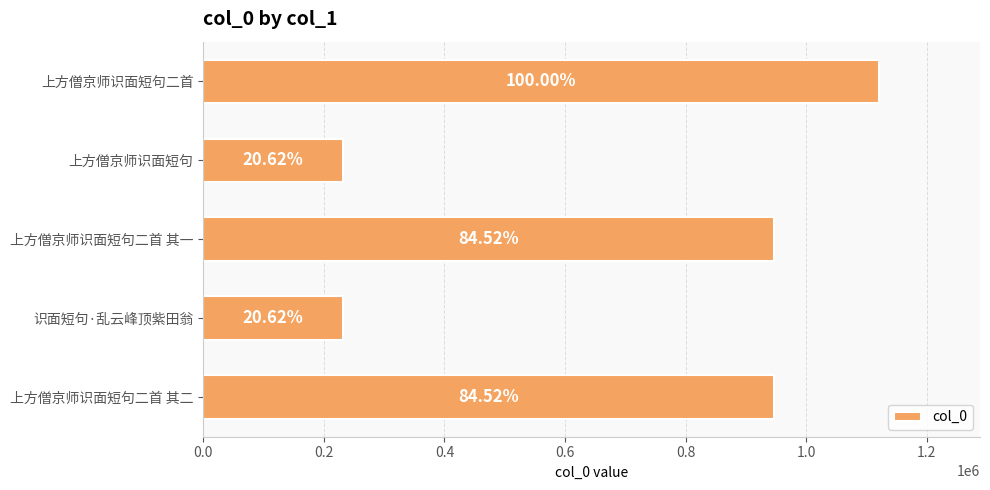

How many bars are there in total?

5